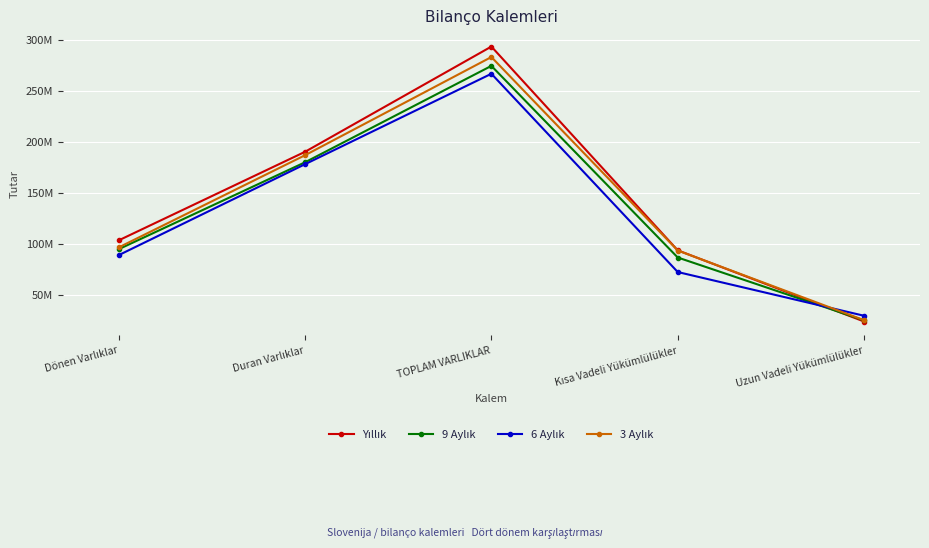

List the series in order of their overall mean, lowest first.

6 Aylık, 9 Aylık, 3 Aylık, Yıllık